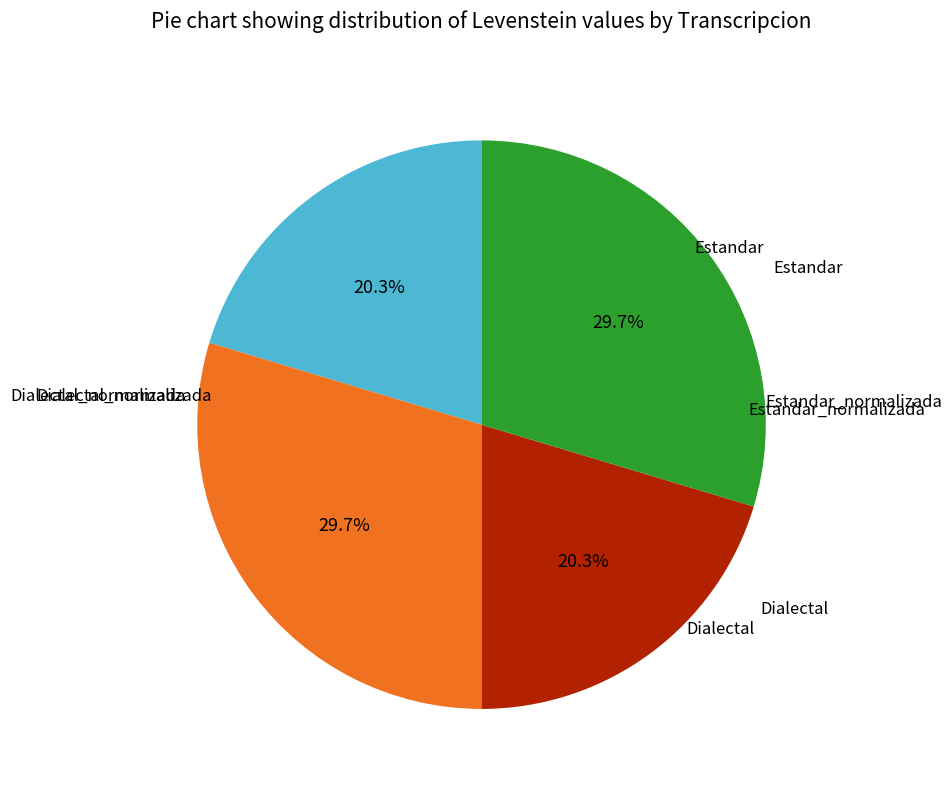

Is there a majority slice in this chart?

No